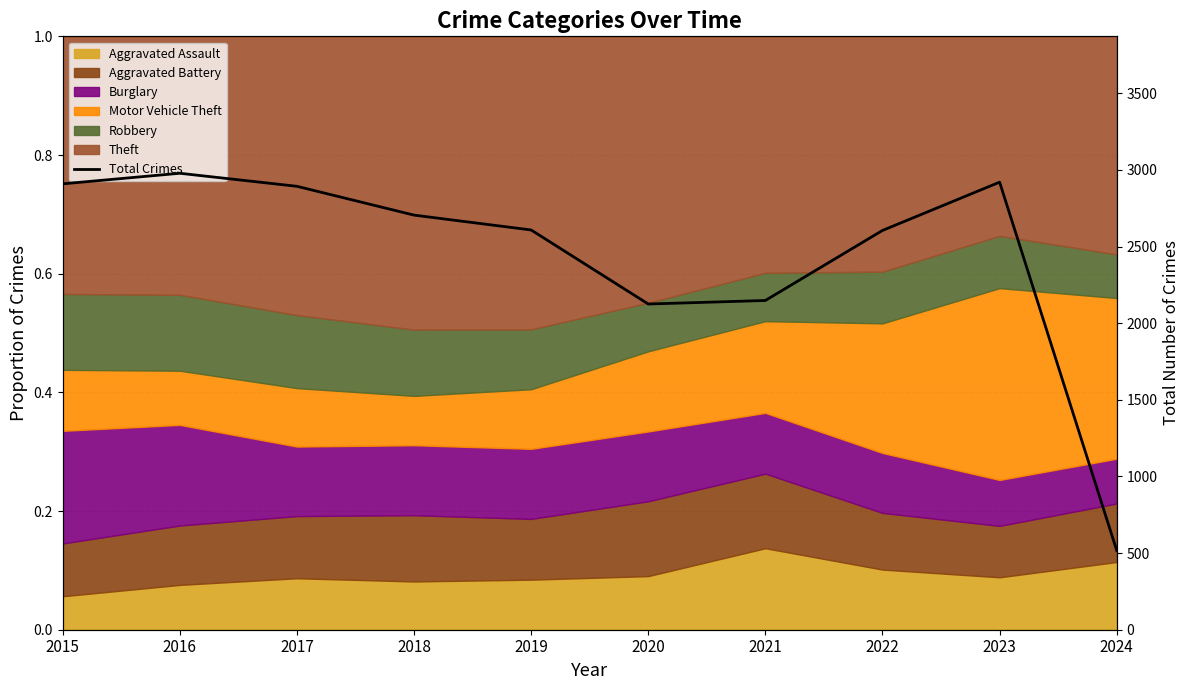

Rank the categories by value from lowest to highest.

2024, 2020, 2021, 2022, 2019, 2018, 2017, 2015, 2023, 2016